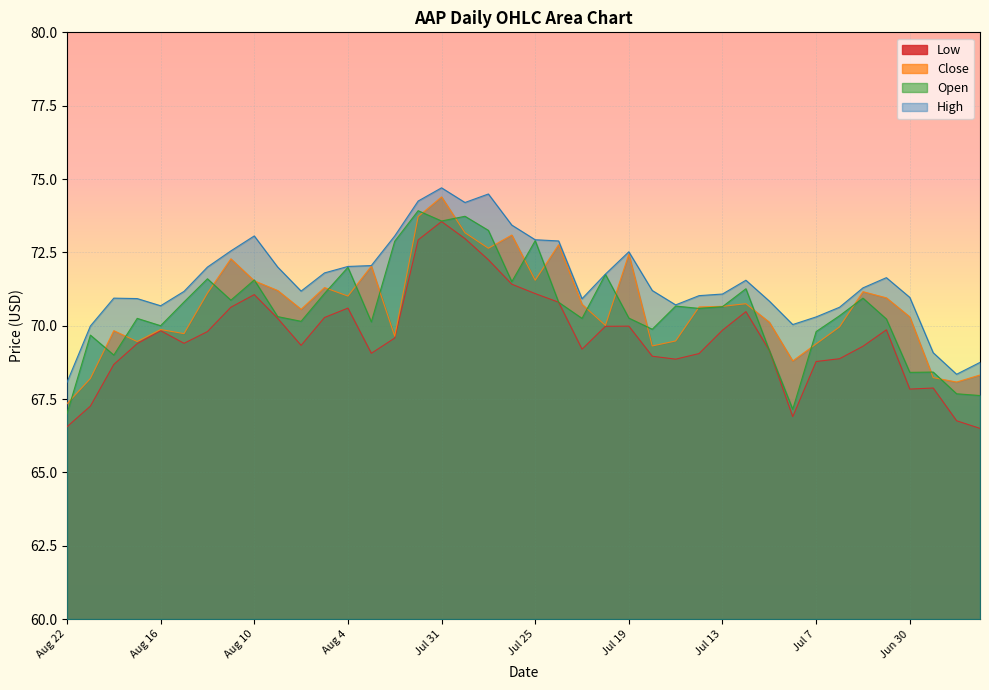

What is the value of the Open point at the 6th from the left?

70.8